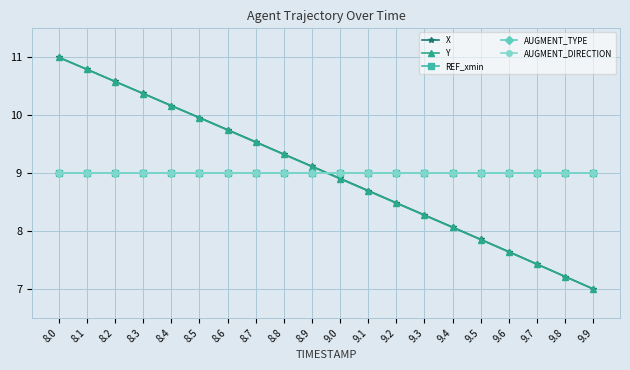

Rank the series by their maximum value, from lowest to highest.

REF_xmin, AUGMENT_TYPE, AUGMENT_DIRECTION, X, Y